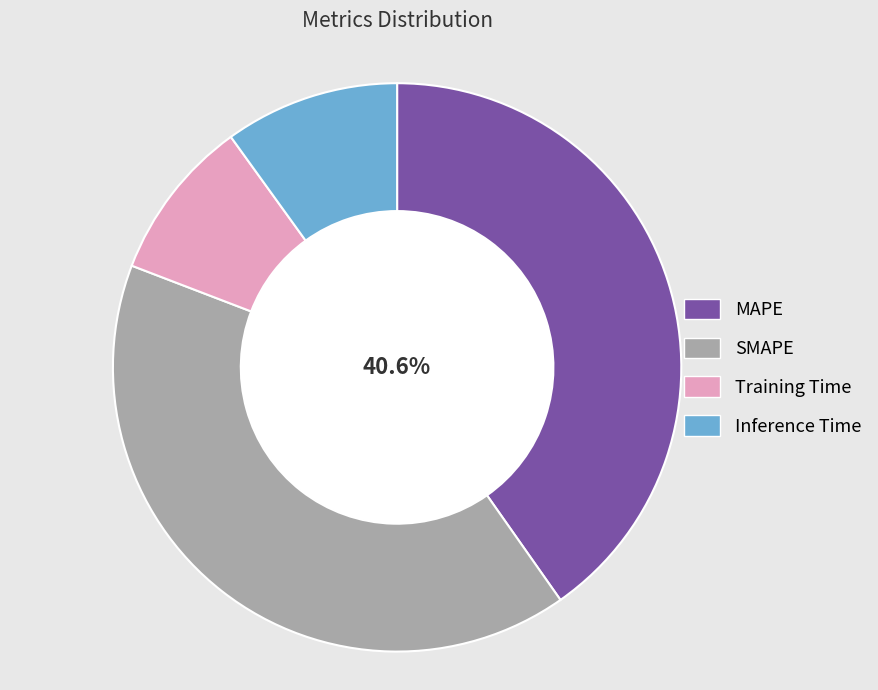

What percentage is NOT represented by Training Time?

90.8%